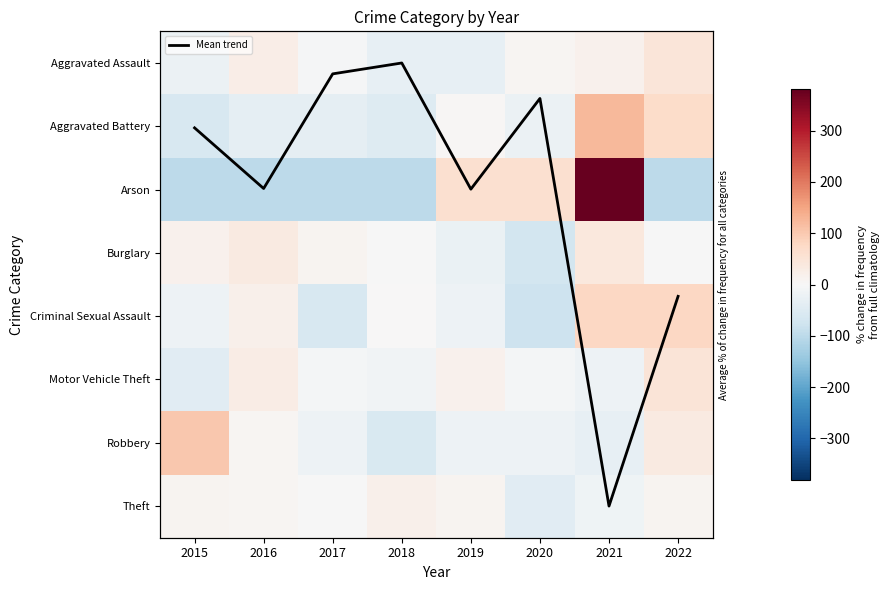

Read the Criminal Sexual Assault value at 2021.

80.0